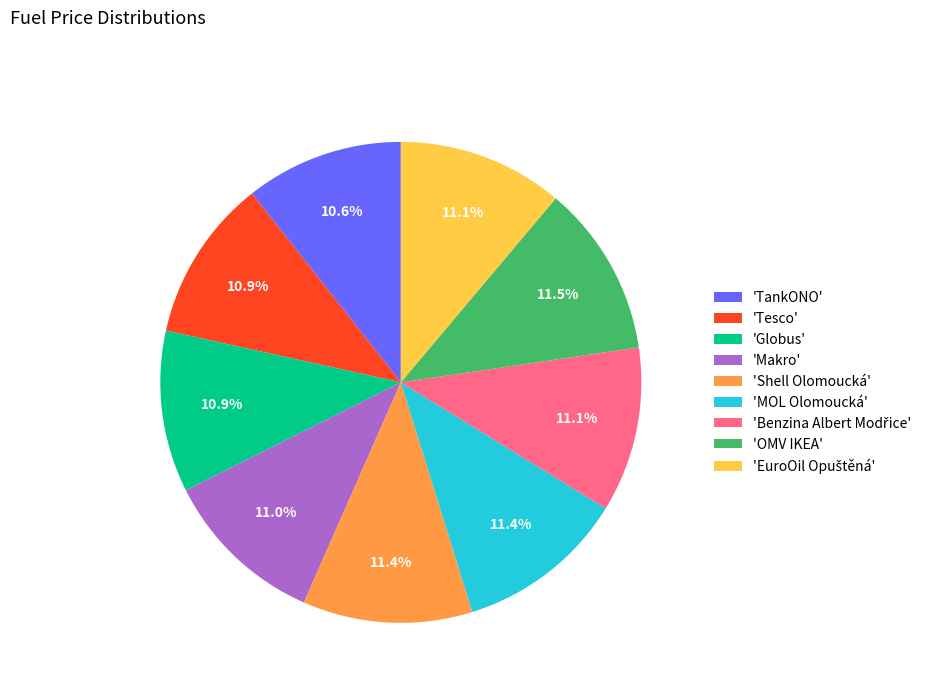

Does 'MOL Olomoucká' account for over 50% of the chart?

No